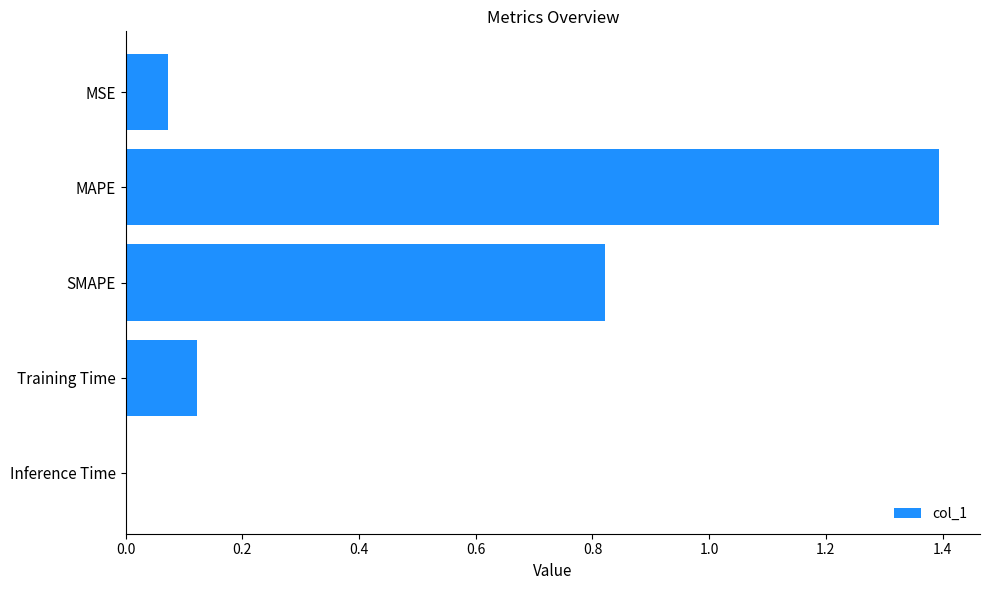

What is the greatest value displayed?

1.4